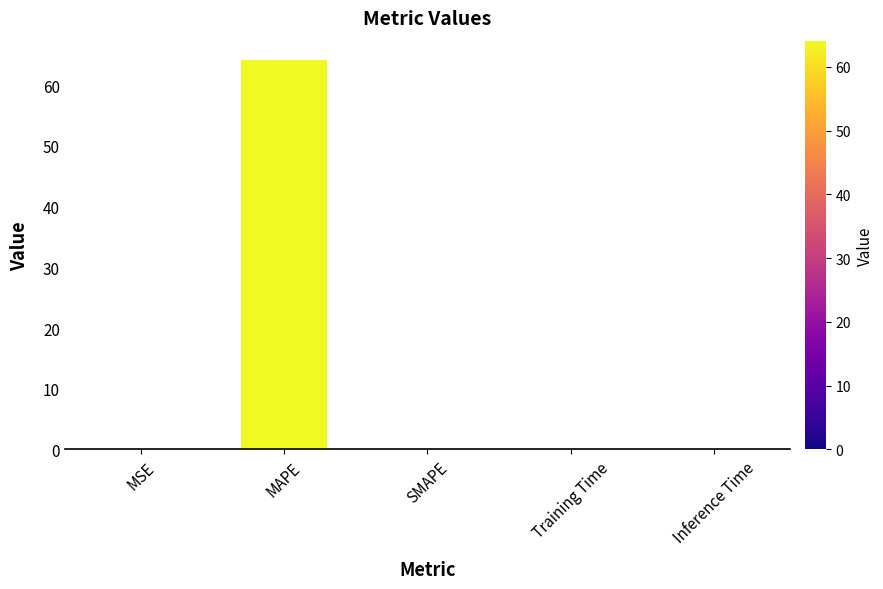

What is the maximum value shown in the chart?

64.1